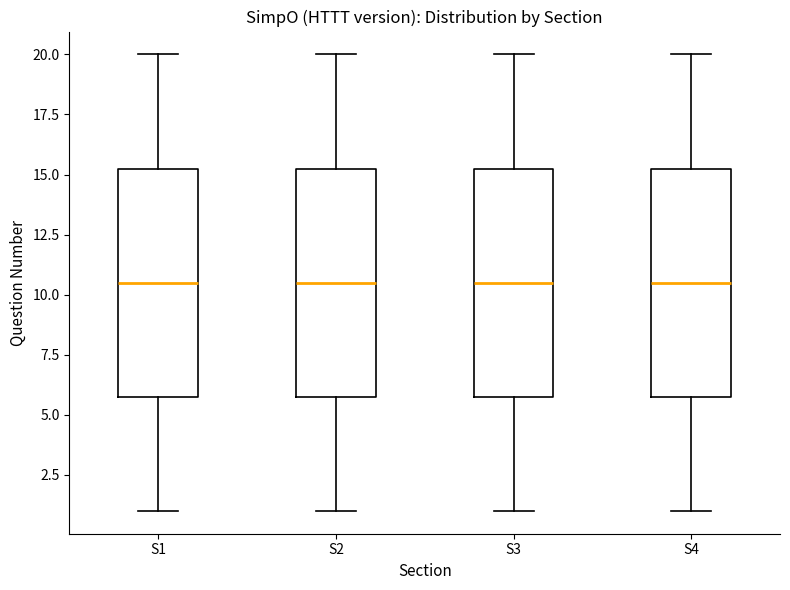

Reading left to right, read every box against the y-axis: the position of its median line, the range the box covers, and the ends of its whiskers. The values are not printed on the chart, so give them approximately, as read against the axis.

S1: median 10.5, box 6.0 to 15.5, whiskers 1.0 to 20.0
S2: median 10.5, box 6.0 to 15.5, whiskers 1.0 to 20.0
S3: median 10.5, box 6.0 to 15.5, whiskers 1.0 to 20.0
S4: median 10.5, box 6.0 to 15.5, whiskers 1.0 to 20.0